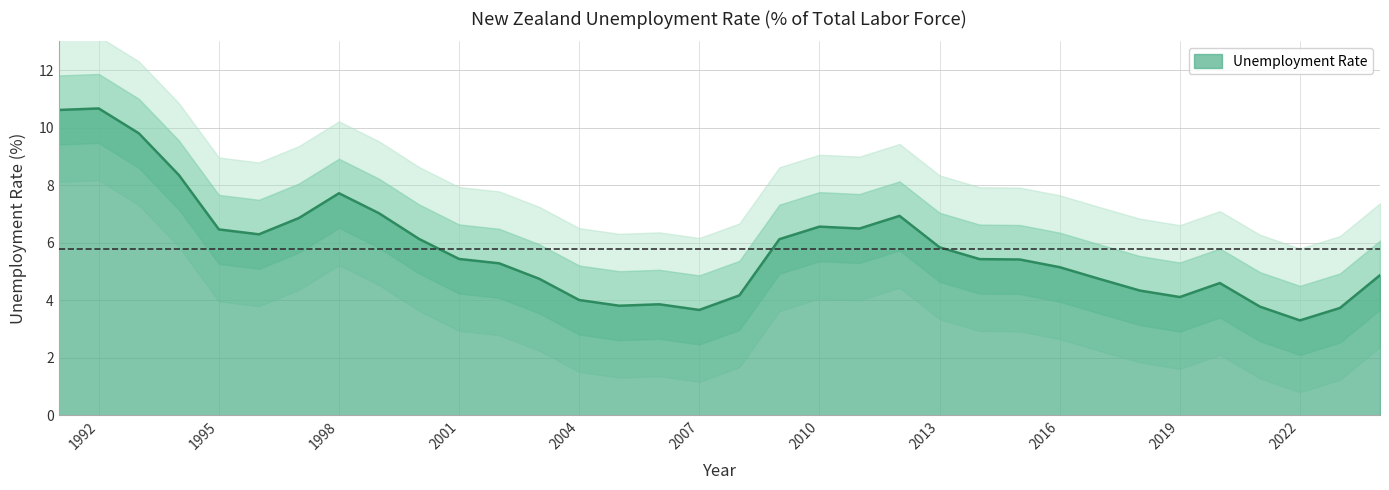

Reading left to right, list all the values displayed in this chart.

10.6	10.7	9.8	8.4	6.5	6.3	6.9	7.7	7.0	6.1	5.4	5.3	4.7	4.0	3.8	3.9	3.7	4.2	6.1	6.6	6.5	6.9	5.8	5.4	5.4	5.1	4.7	4.3	4.1	4.6	3.8	3.3	3.7	4.9